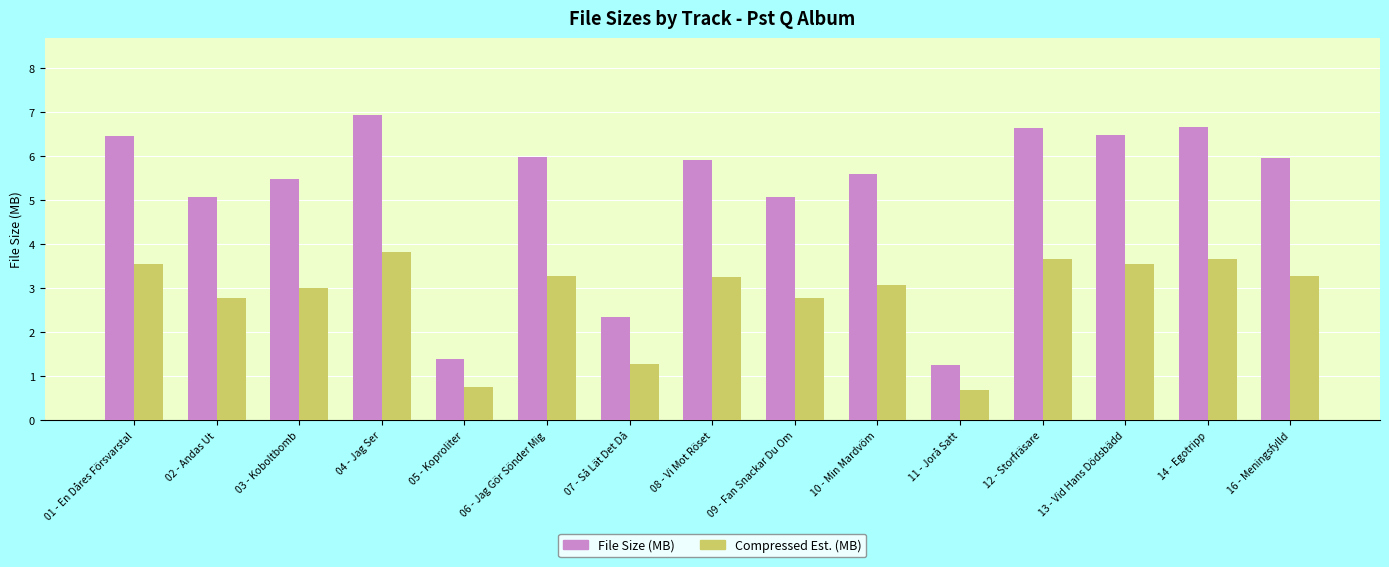

Count the number of data series in this chart.

2